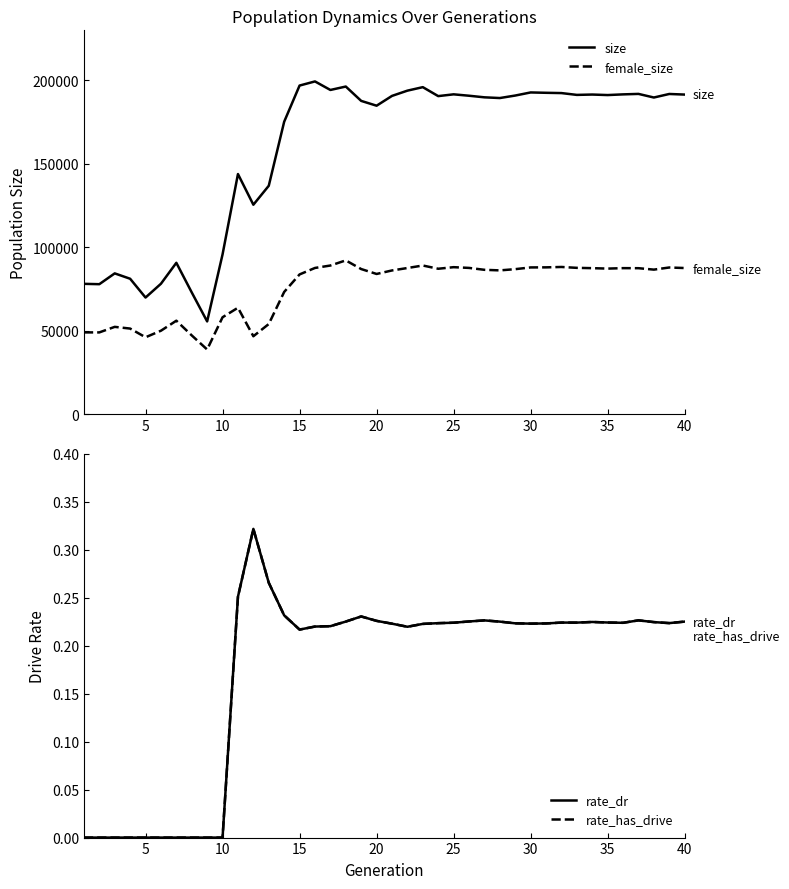

Which series has the largest range (max minus min)?

size